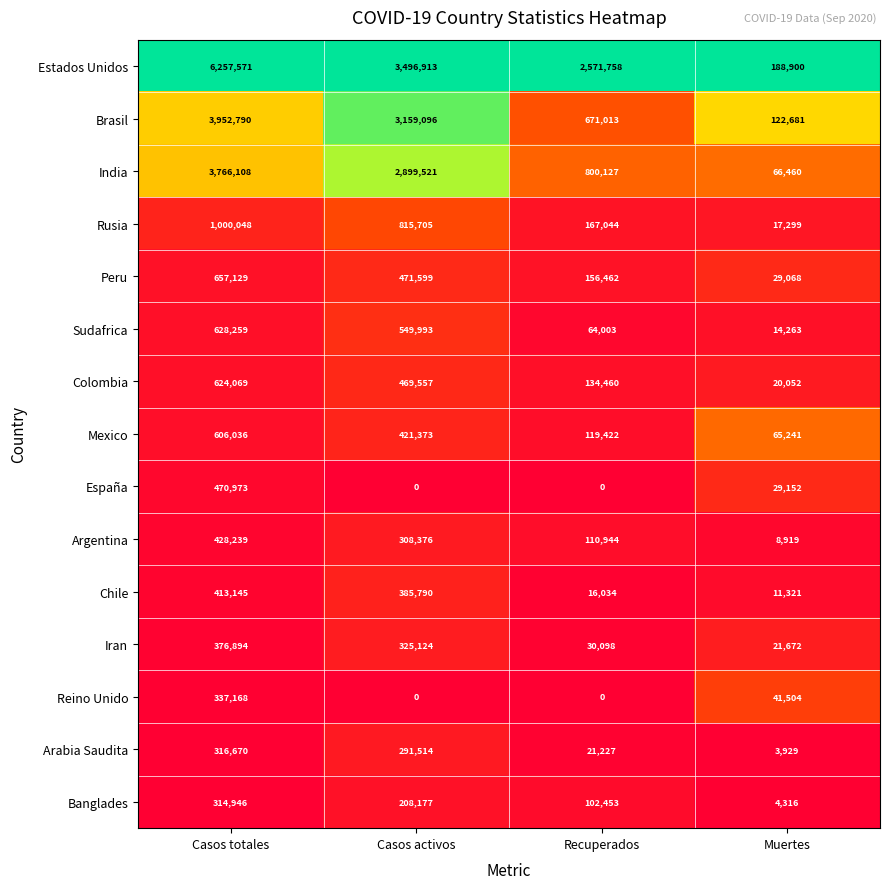

Which series has the largest range (max minus min)?

Estados Unidos